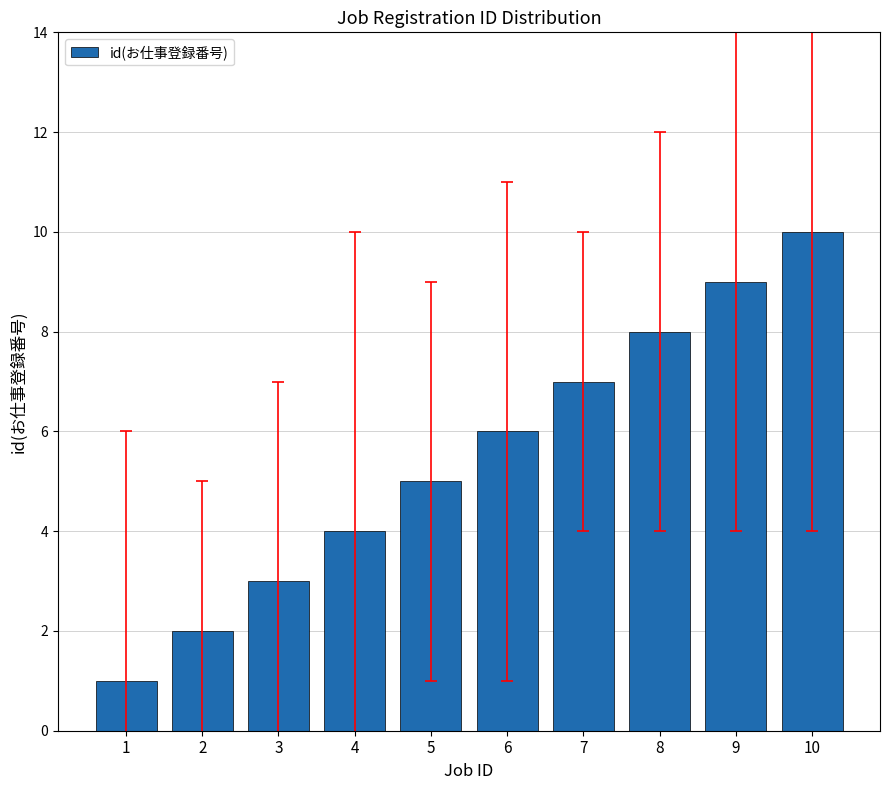

Reading left to right, extract all data points from this chart.

1	2	3	4	5	6	7	8	9	10